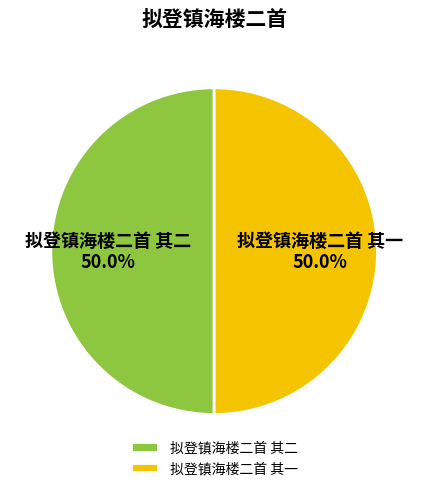

What is the ratio of the value at 拟登镇海楼二首 其二 to the value at 拟登镇海楼二首 其一?

1.0